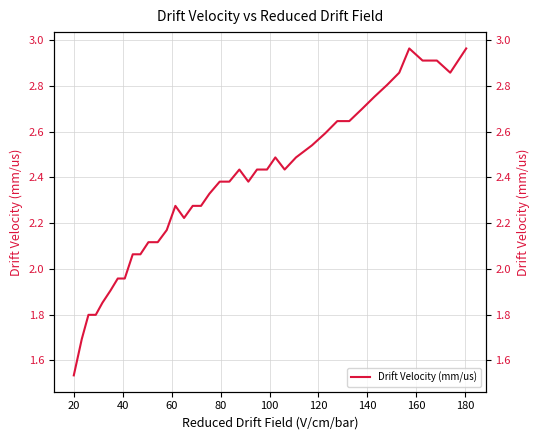

True or false: the data shows 3.9 at 37.

False